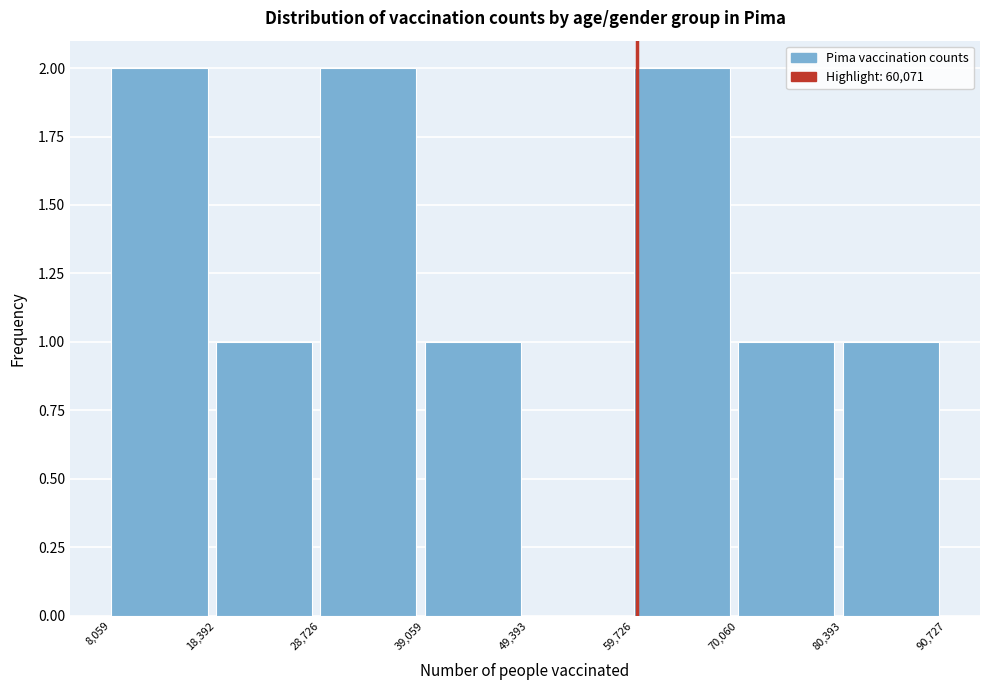

Reading left to right, list every bar in this chart as the range it spans on the x-axis followed by its height. The values are not printed on the chart, so give them approximately, as read against the axis.

8,059 to 18,392: 2
18,392 to 28,726: 1
28,726 to 39,059: 2
39,059 to 49,393: 1
49,393 to 59,726: 0
59,726 to 70,060: 2
70,060 to 80,393: 1
80,393 to 90,727: 1